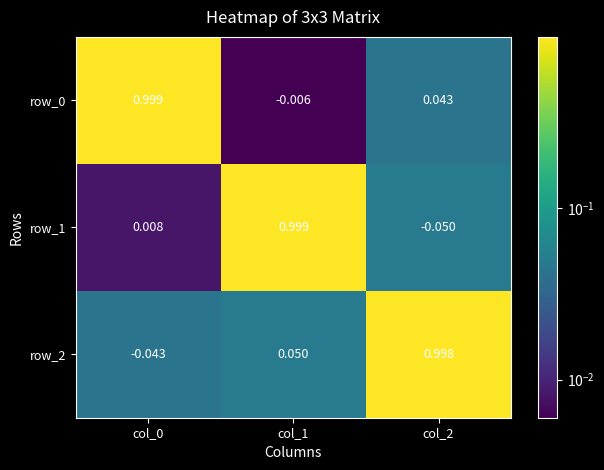

Is the value of row_2 at col_0 greater than the value of row_1 at col_2?

Yes